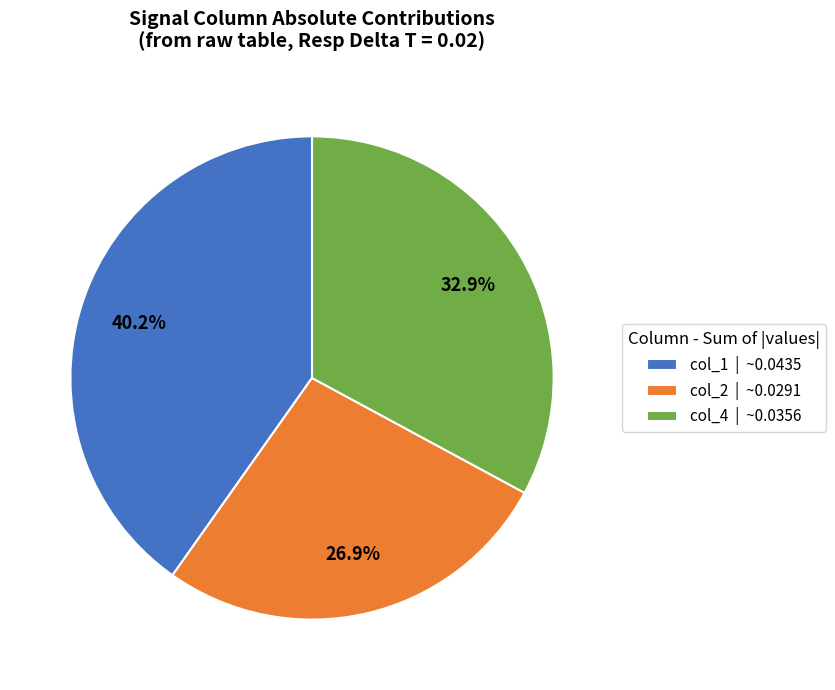

Does any single category account for the majority?

No